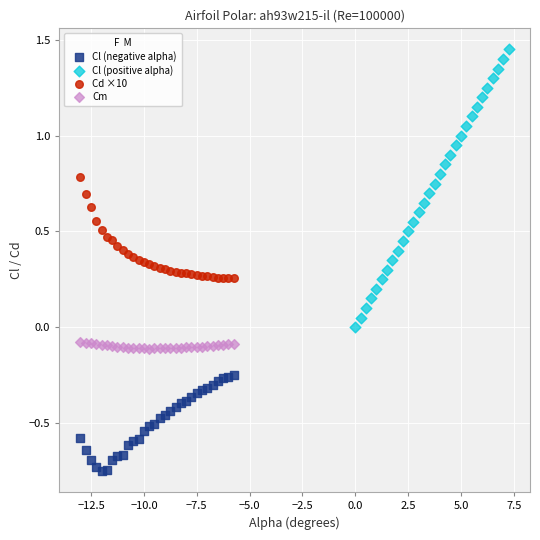

What are all the series names shown in the legend?

Cl (negative alpha), Cl (positive alpha), Cd ×10, Cm